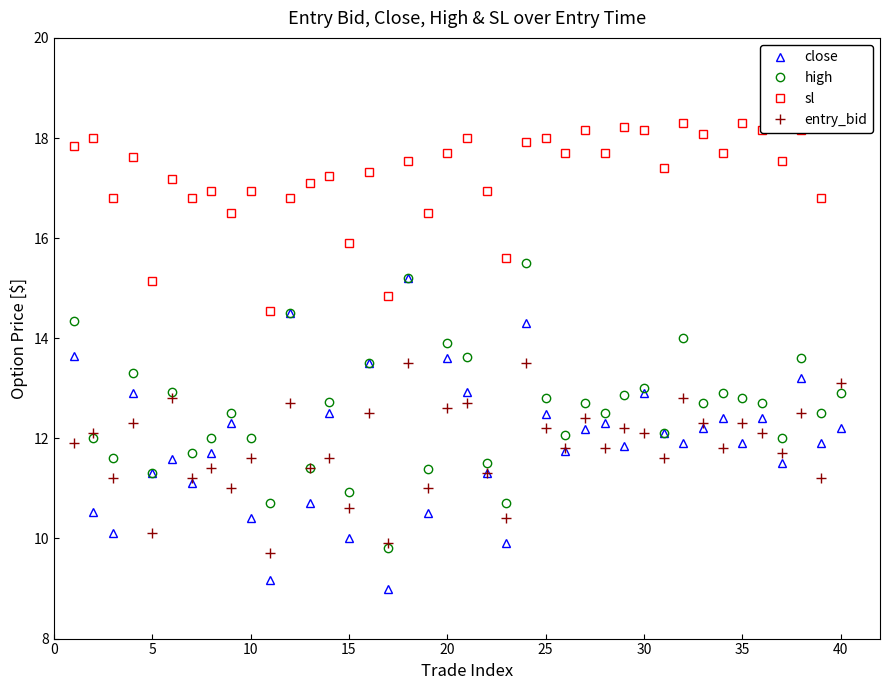

Which series has the widest spread of values?

close